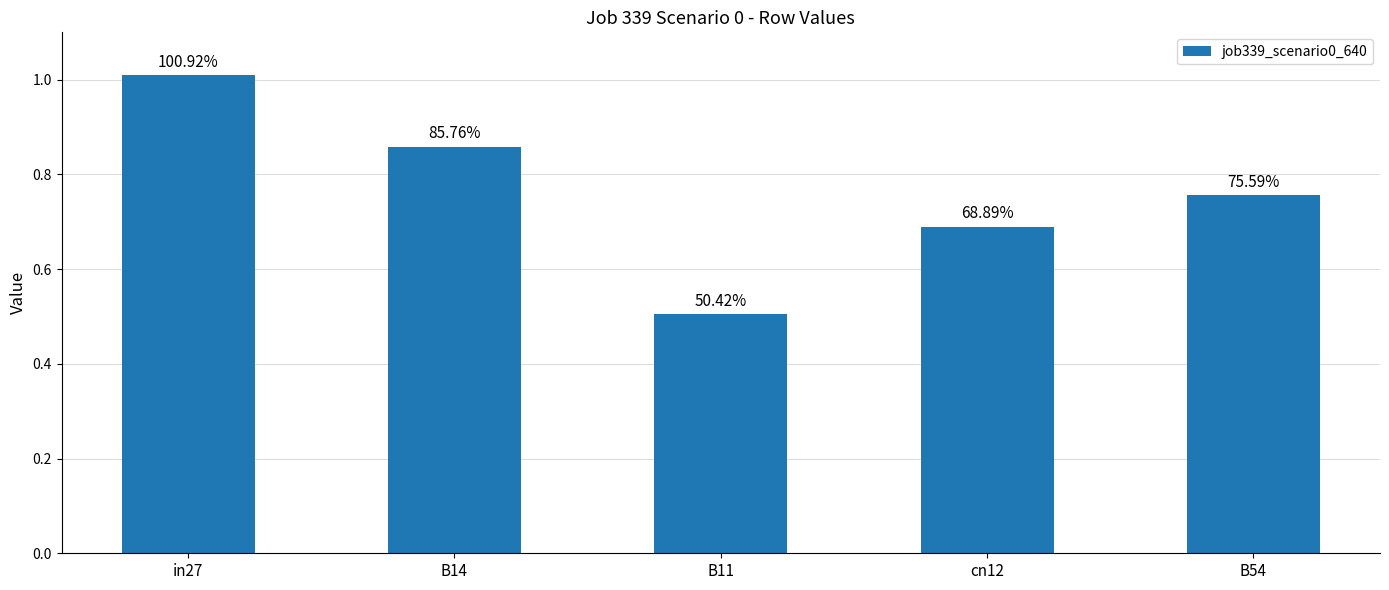

What is the sum of the values at B11 and cn12?

1.2